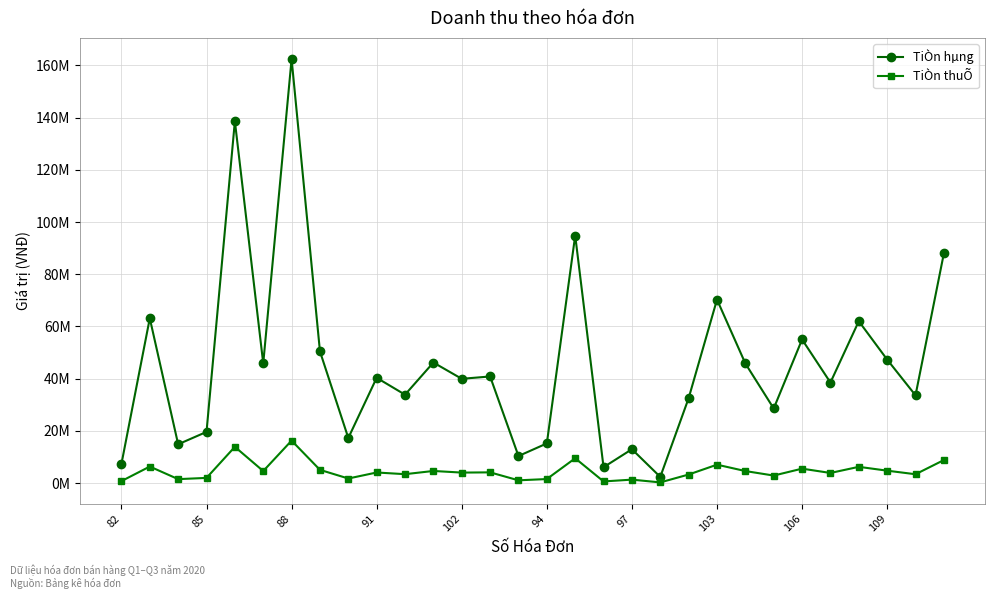

What is the maximum value shown in the chart?

162450000